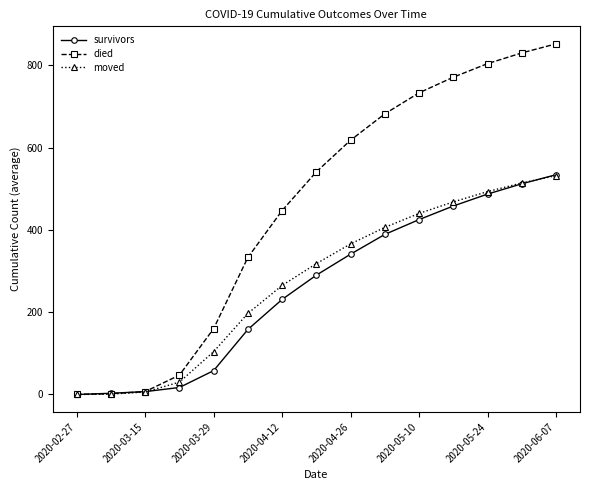

True or false: died has more than 2 points higher than both neighbors.

False